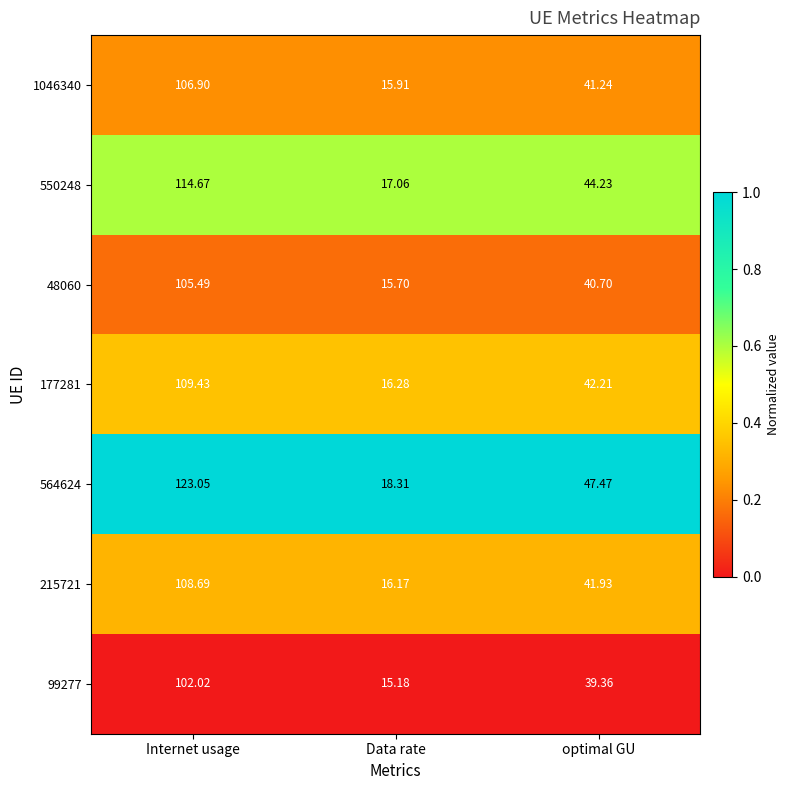

Which series has the widest spread of values?

564624